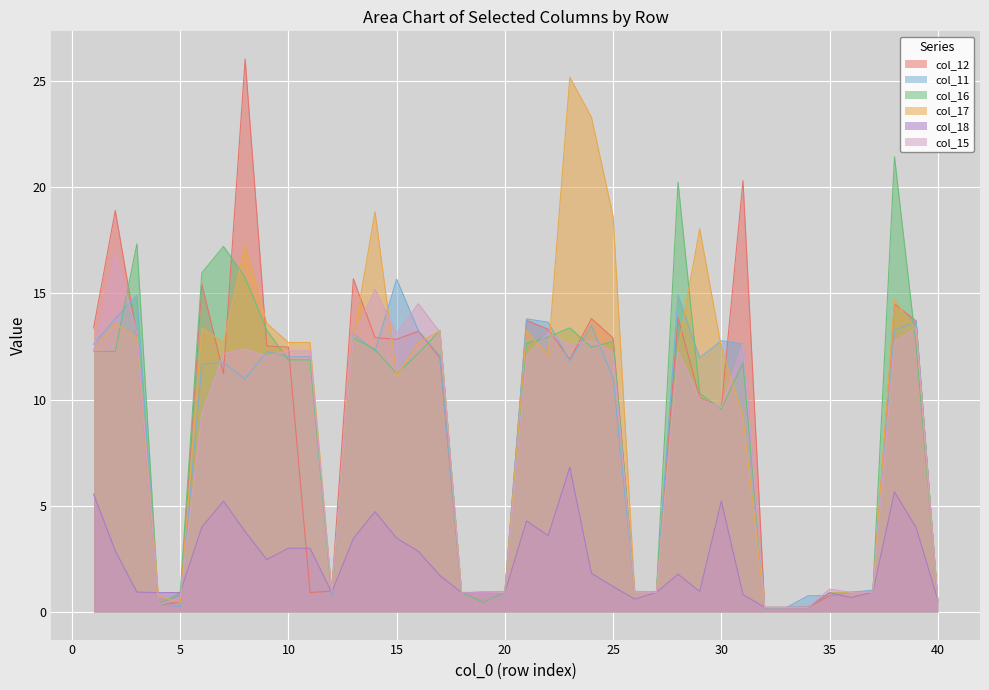

What is the difference between the col_17 values at 38 and 3?

1.8